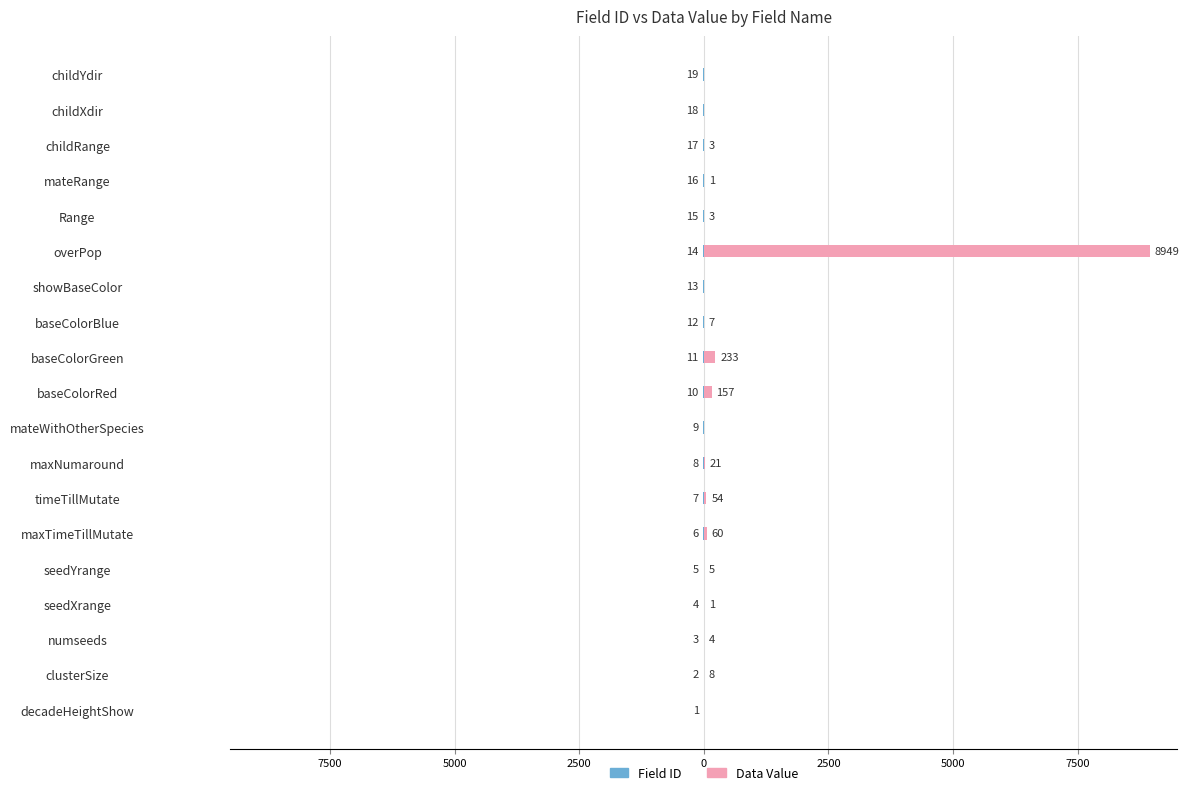

The value of Data Value at baseColorGreen is 68. True or false?

False